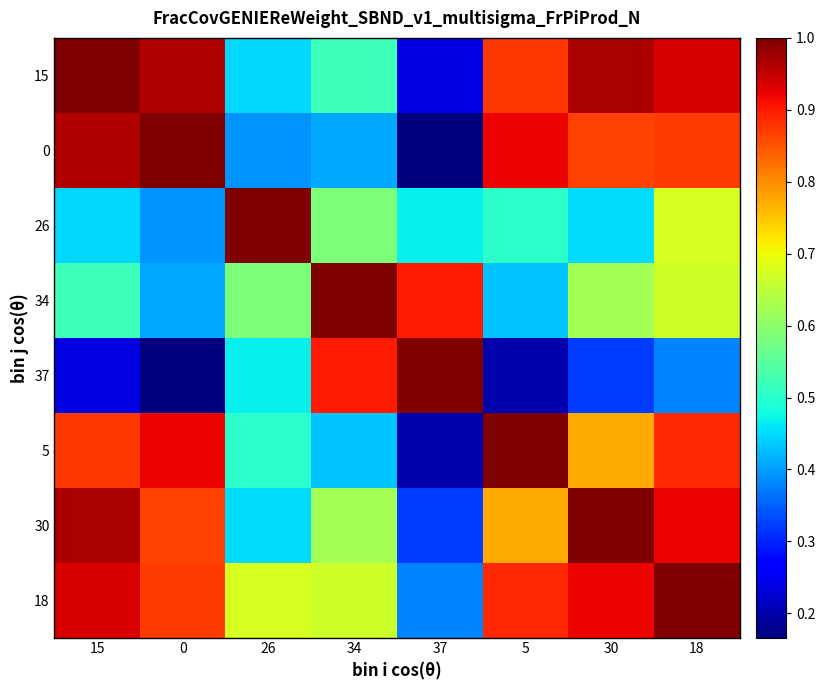

Reading right to left, transcribe all the data shown in this chart.

15: 18=0.9	30=1.0	5=0.9	37=0.2	34=0.5	26=0.4	0=1.0	15=1.0
0: 18=0.9	30=0.9	5=0.9	37=0.2	34=0.4	26=0.4	0=1.0	15=1.0
26: 18=0.7	30=0.5	5=0.5	37=0.5	34=0.6	26=1.0	0=0.4	15=0.4
34: 18=0.7	30=0.6	5=0.4	37=0.9	34=1.0	26=0.6	0=0.4	15=0.5
37: 18=0.4	30=0.3	5=0.2	37=1.0	34=0.9	26=0.5	0=0.2	15=0.2
5: 18=0.9	30=0.8	5=1.0	37=0.2	34=0.4	26=0.5	0=0.9	15=0.9
30: 18=0.9	30=1.0	5=0.8	37=0.3	34=0.6	26=0.5	0=0.9	15=1.0
18: 18=1.0	30=0.9	5=0.9	37=0.4	34=0.7	26=0.7	0=0.9	15=0.9